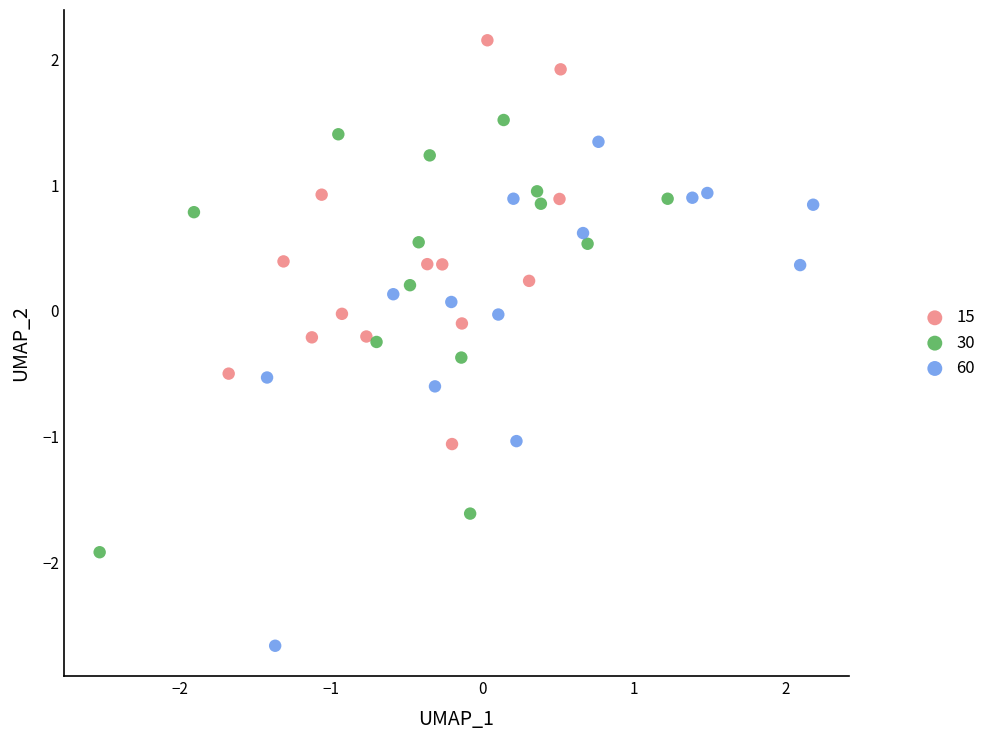

Which series contains the lowest Y value?

60